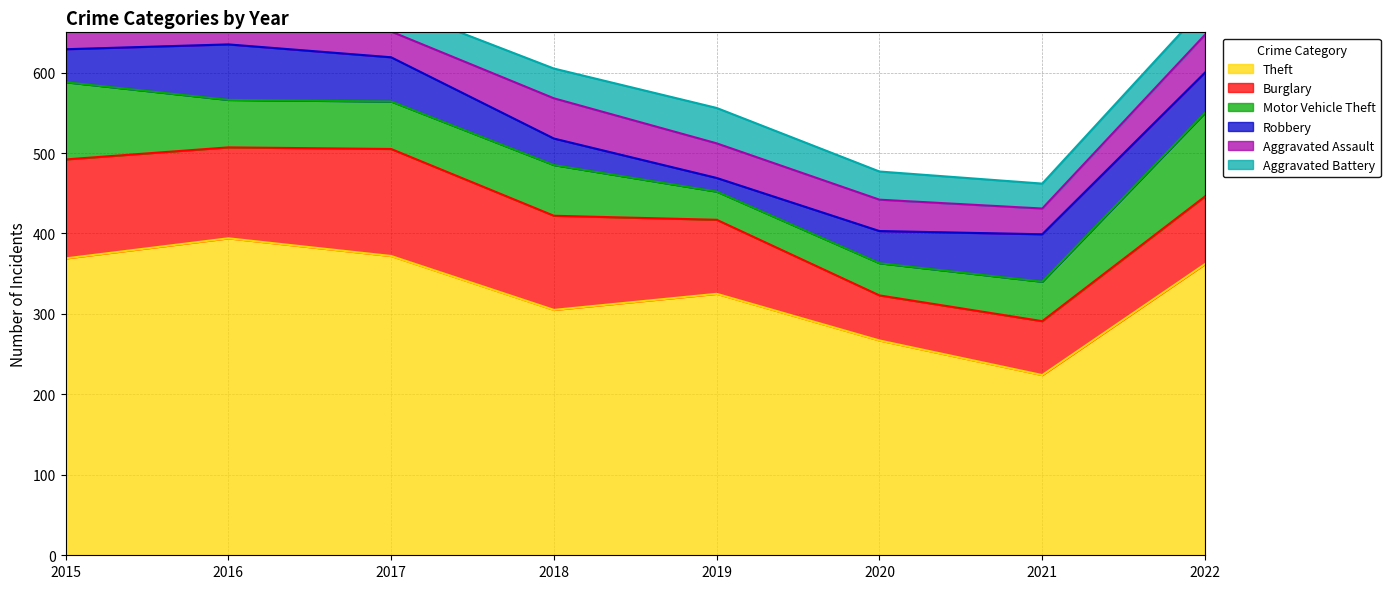

True or false: Theft has a value of 349 at 2020.

False